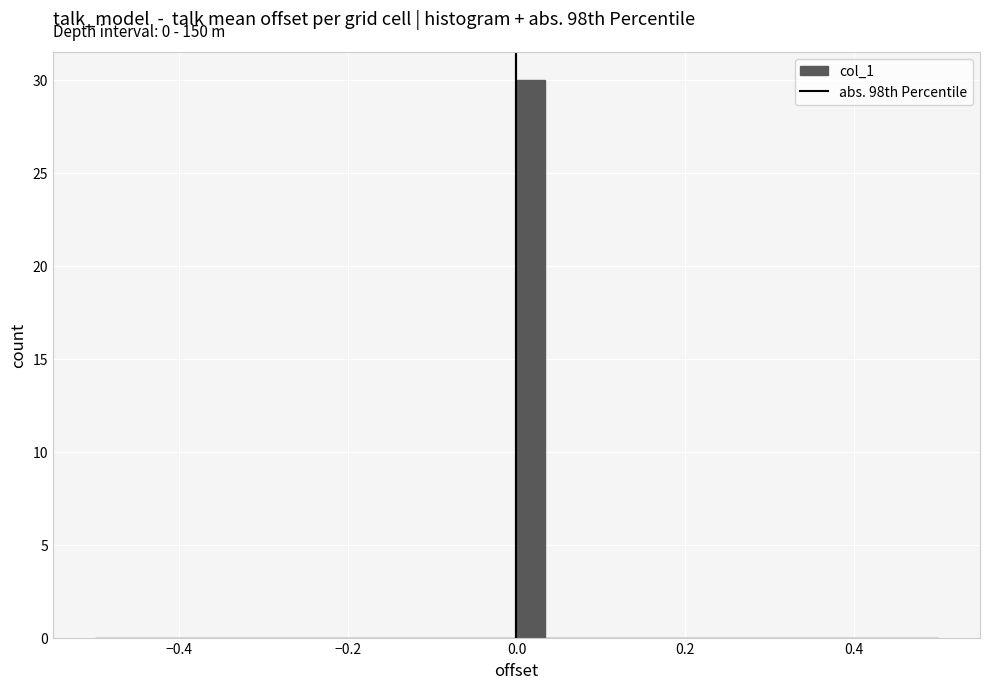

Read against the x-axis, roughly where is the centre of the tallest bar?

0.02